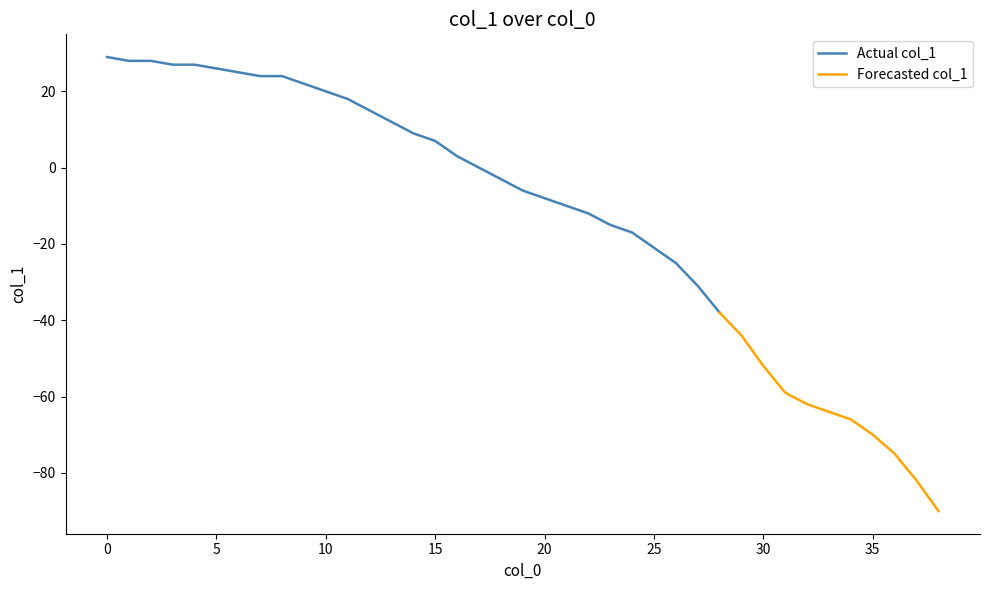

Reading left to right, extract all data points from this chart.

29	28	28	27	27	26	25	24	24	22	20	18	15	12	9	7	3	0	-3	-6	-8	-10	-12	-15	-17	-21	-25	-31	-38	-44	-52	-59	-62	-64	-66	-70	-75	-82	-90